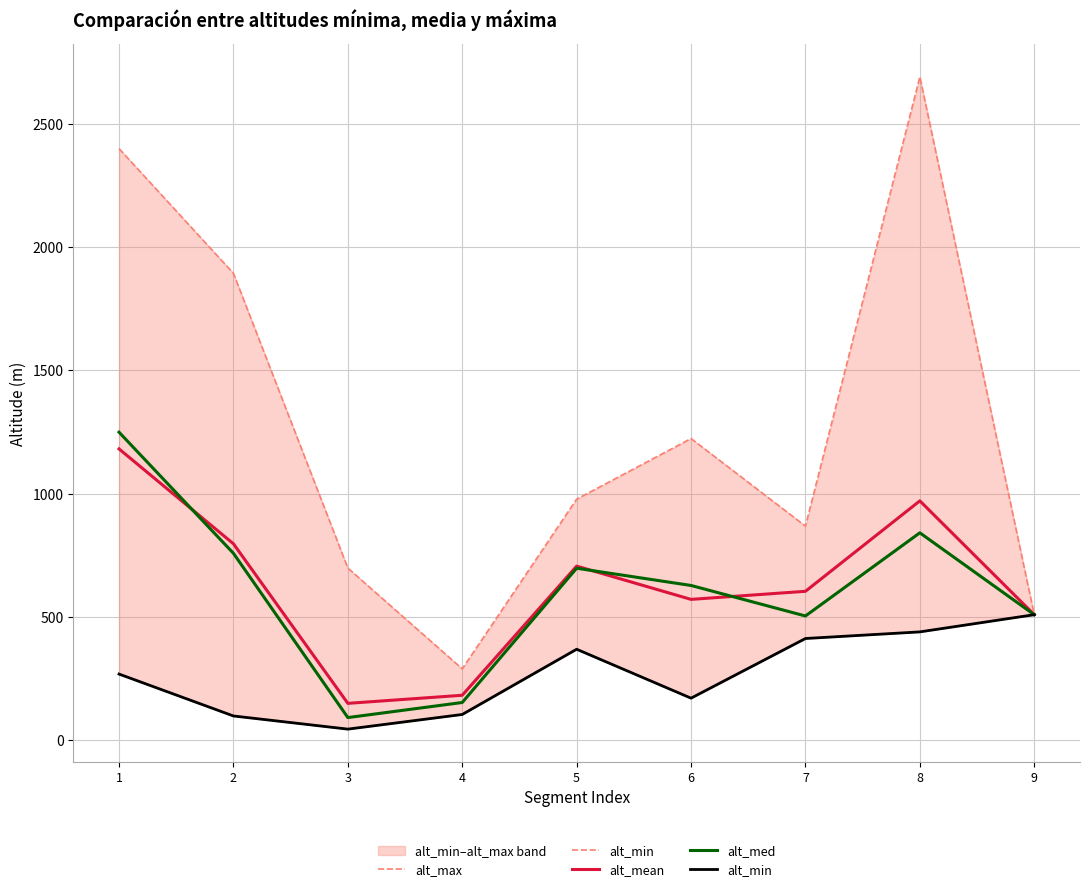

Which series has the largest total across all categories?

alt_max